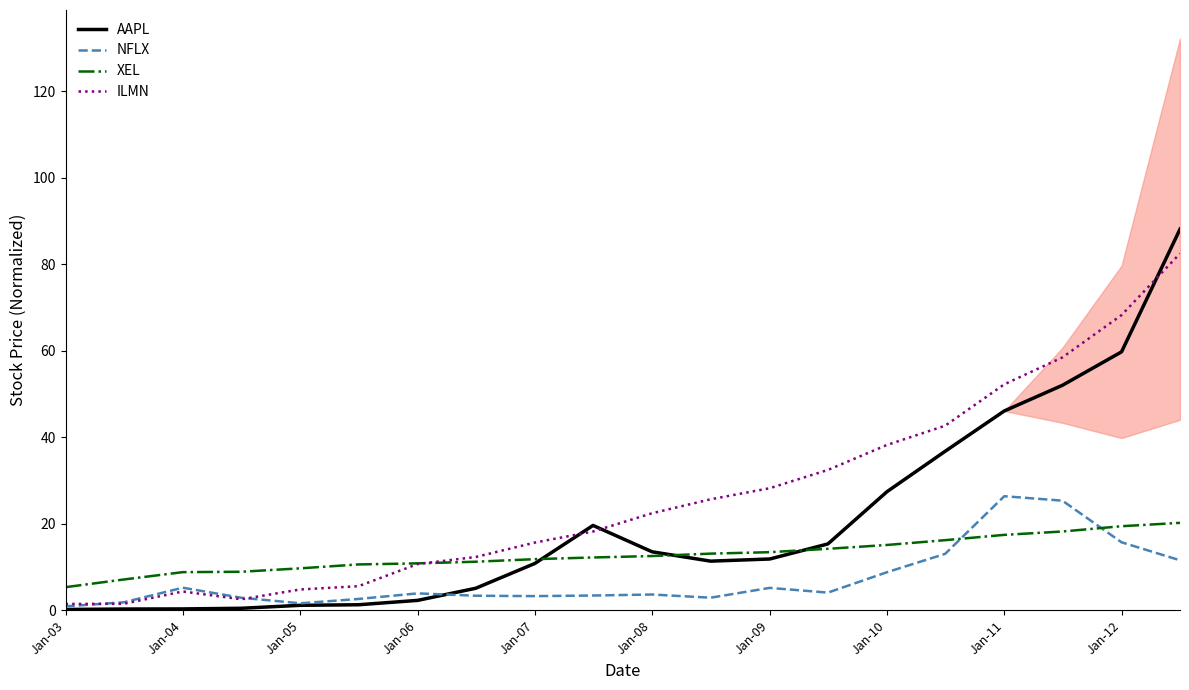

True or false: AAPL has a value of 19.8 at Jan-08.

False